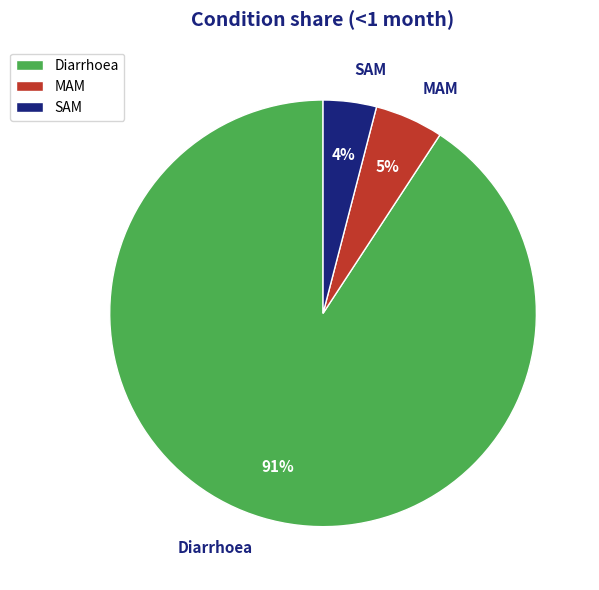

How many slices are in this pie chart?

3